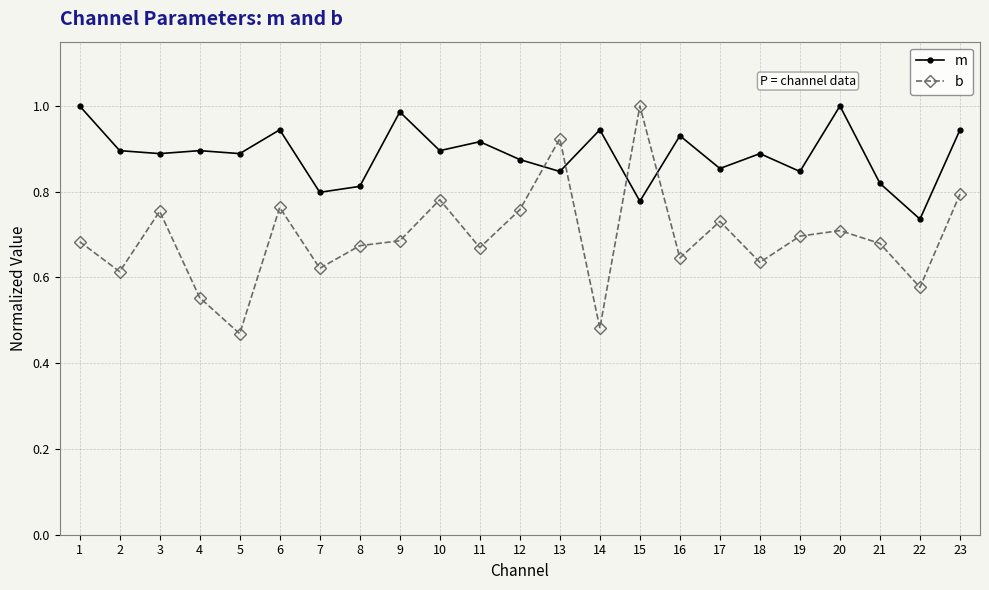

What is the difference between the maximum and minimum values in the m series?

0.3